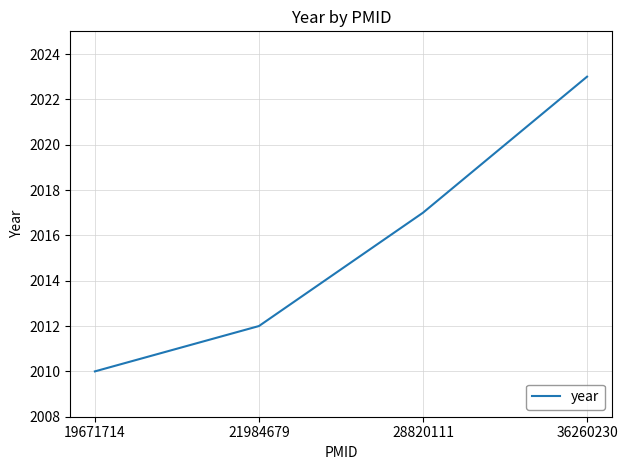

Rank the categories by value from lowest to highest.

19671714, 21984679, 28820111, 36260230